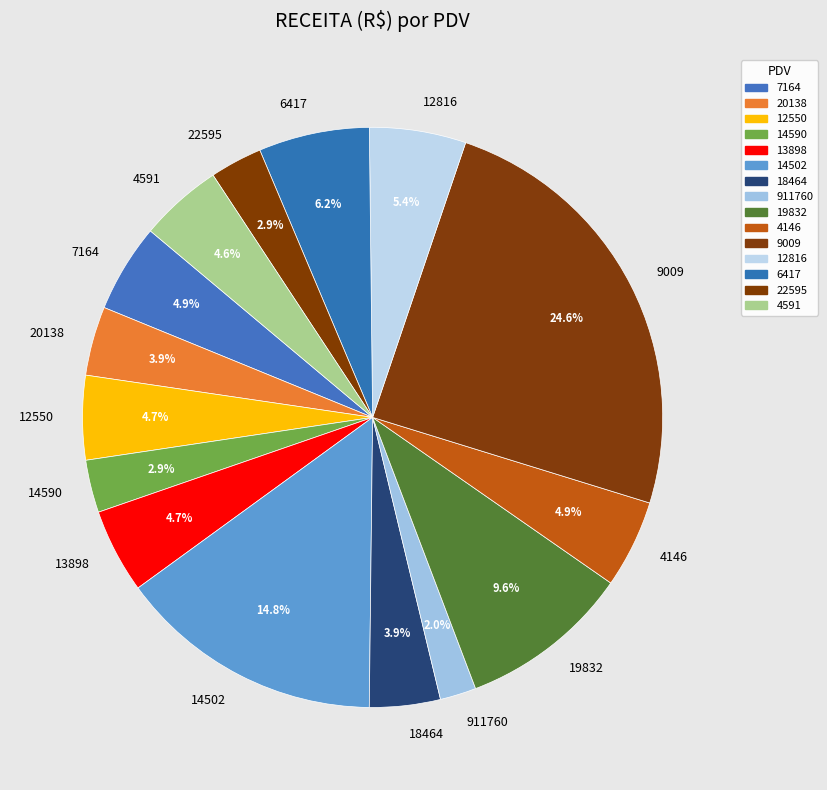

To the nearest percent, what is the combined percentage of 4591 and 14590?

8%